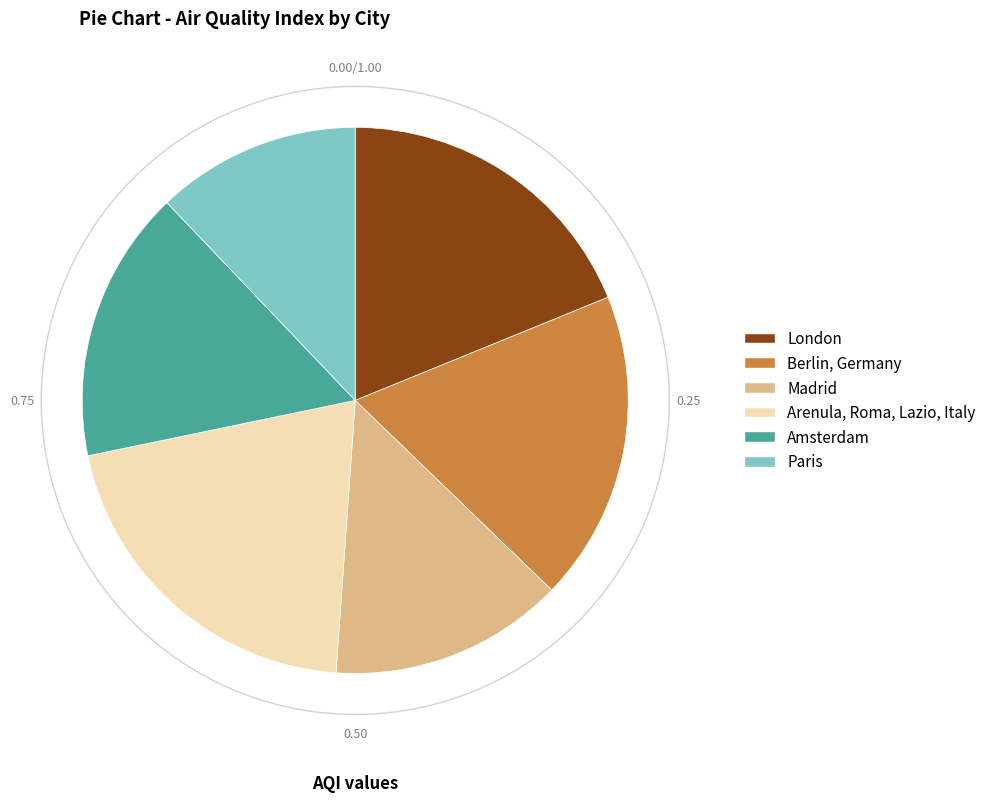

How many segments does this pie chart have?

6